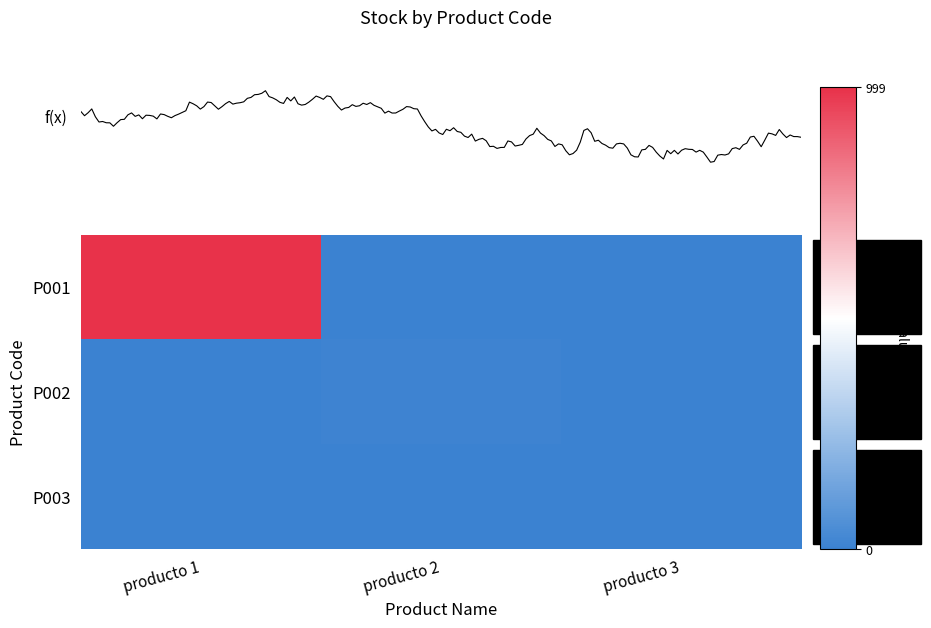

Which series has the widest spread of values?

P001